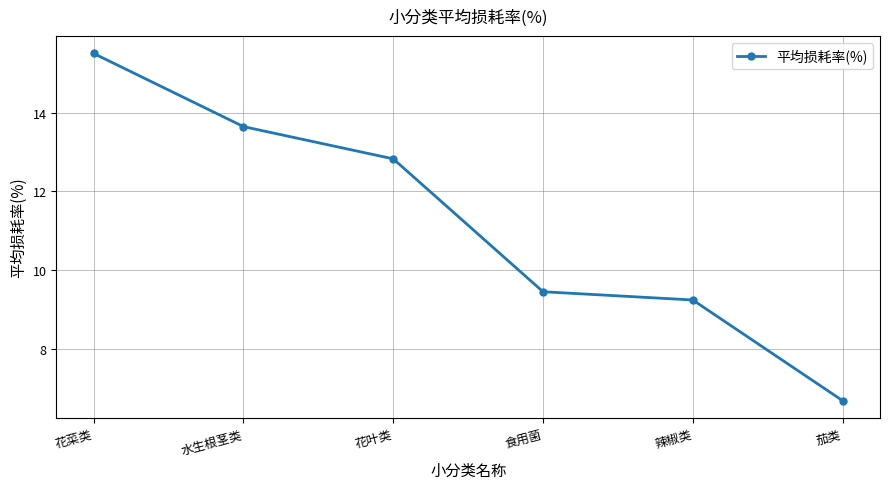

The value at 茄类 is 3.2. True or false?

False